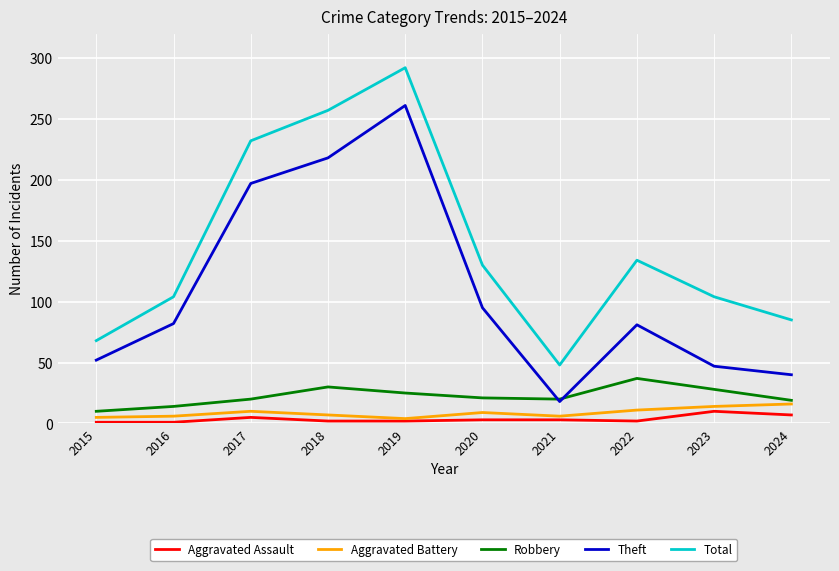

Which series has the widest spread of values?

Total